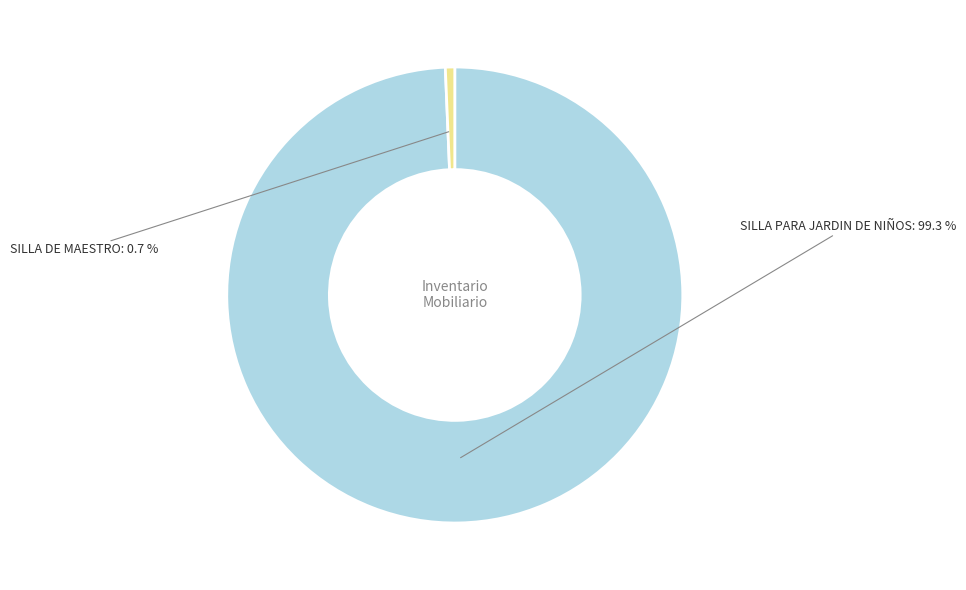

Does any single category account for the majority?

Yes